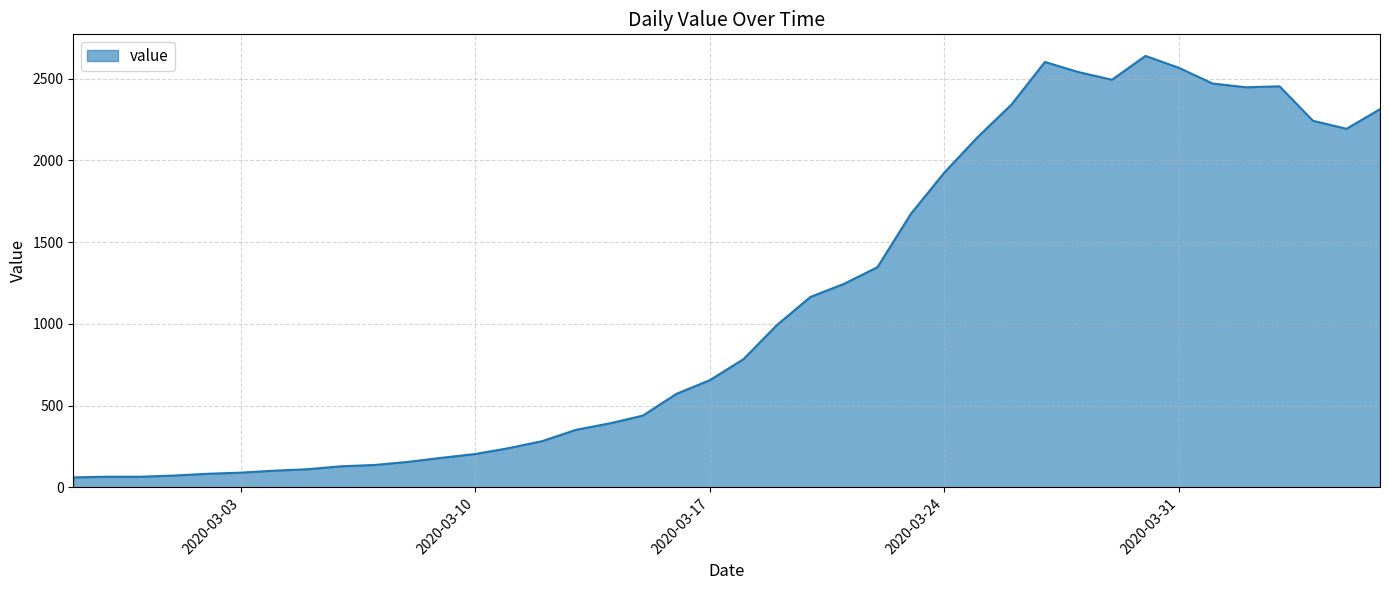

What is the minimum value shown in the chart?

61